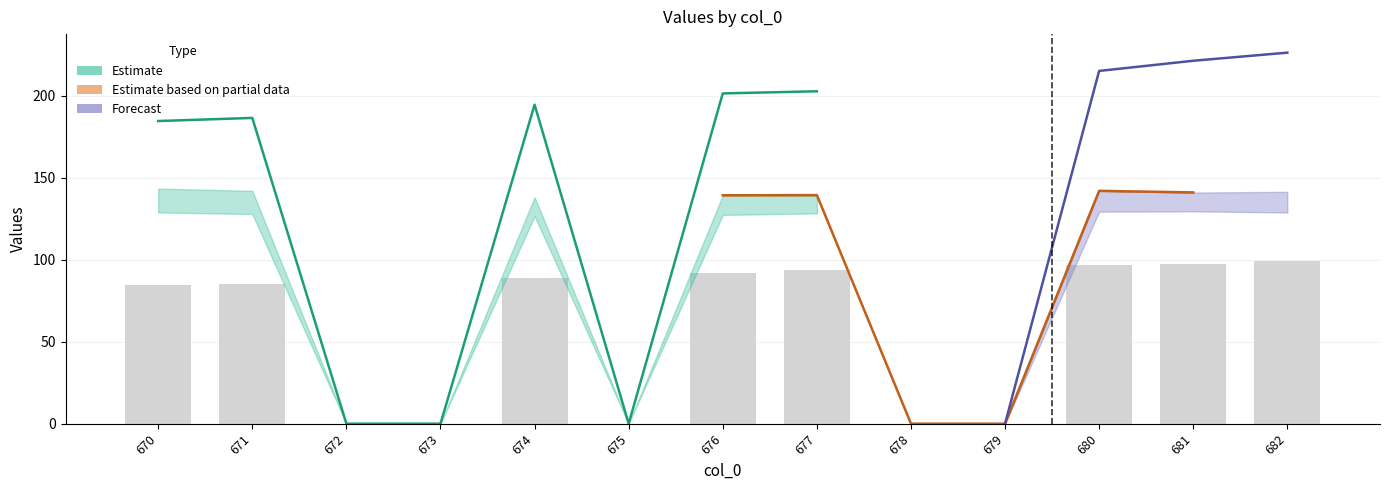

Reading left to right, list all the values displayed in this chart.

col_9: 185.8	187.4	0.0	0.0	195.4	0.0	202.7	205.6	0.0	0.0	213.5	214.9	218.5
col_10: 128.9	127.9	0.0	0.0	126.6	0.0	127.3	128.3	0.0	0.0	129.3	129.5	128.8
col_11: 186.2	190.0	0.0	0.0	196.7	0.0	202.7	200.7	0.0	0.0	215.2	221.4	226.3
col_12: 143.4	142.0	0.0	0.0	138.2	0.0	139.3	139.3	0.0	0.0	142.0	141.0	141.4
col_13: 181.8	182.0	0.0	0.0	191.6	0.0	199.0	201.9	0.0	0.0	208.8	210.5	213.0
col_14: 144.2	142.5	0.0	0.0	138.2	0.0	139.3	139.5	0.0	0.0	142.0	141.1	141.4